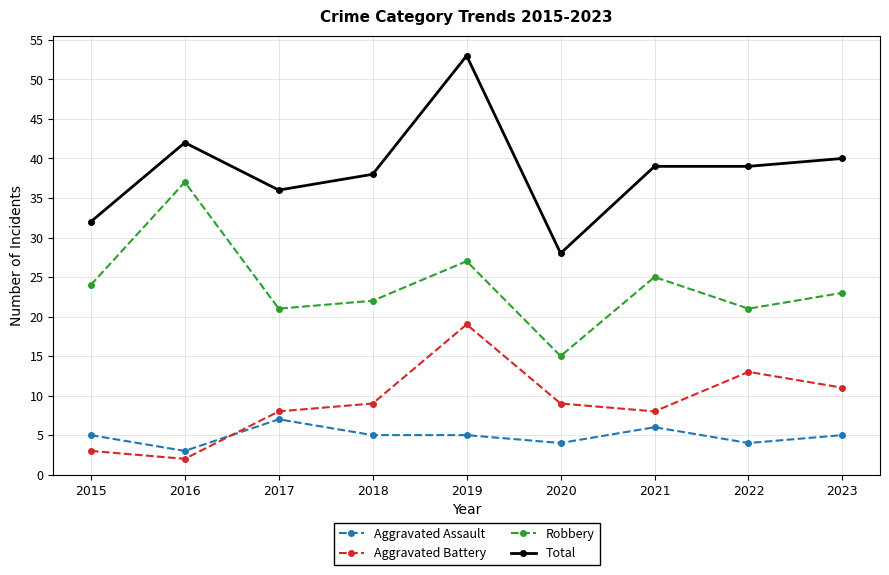

True or false: Robbery has a value of 5 at 2017.

False